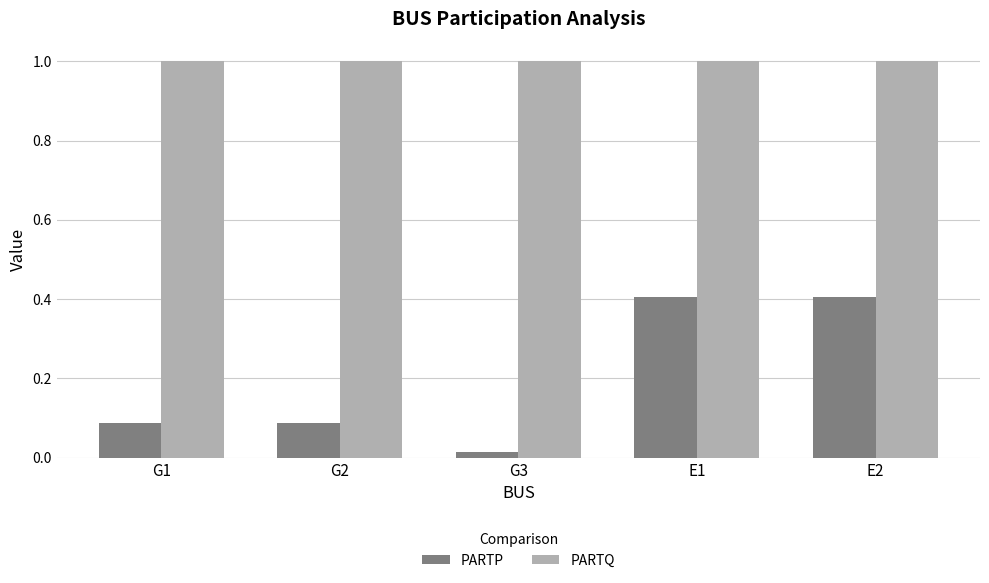

List the series in order of their peak value, highest first.

PARTQ, PARTP